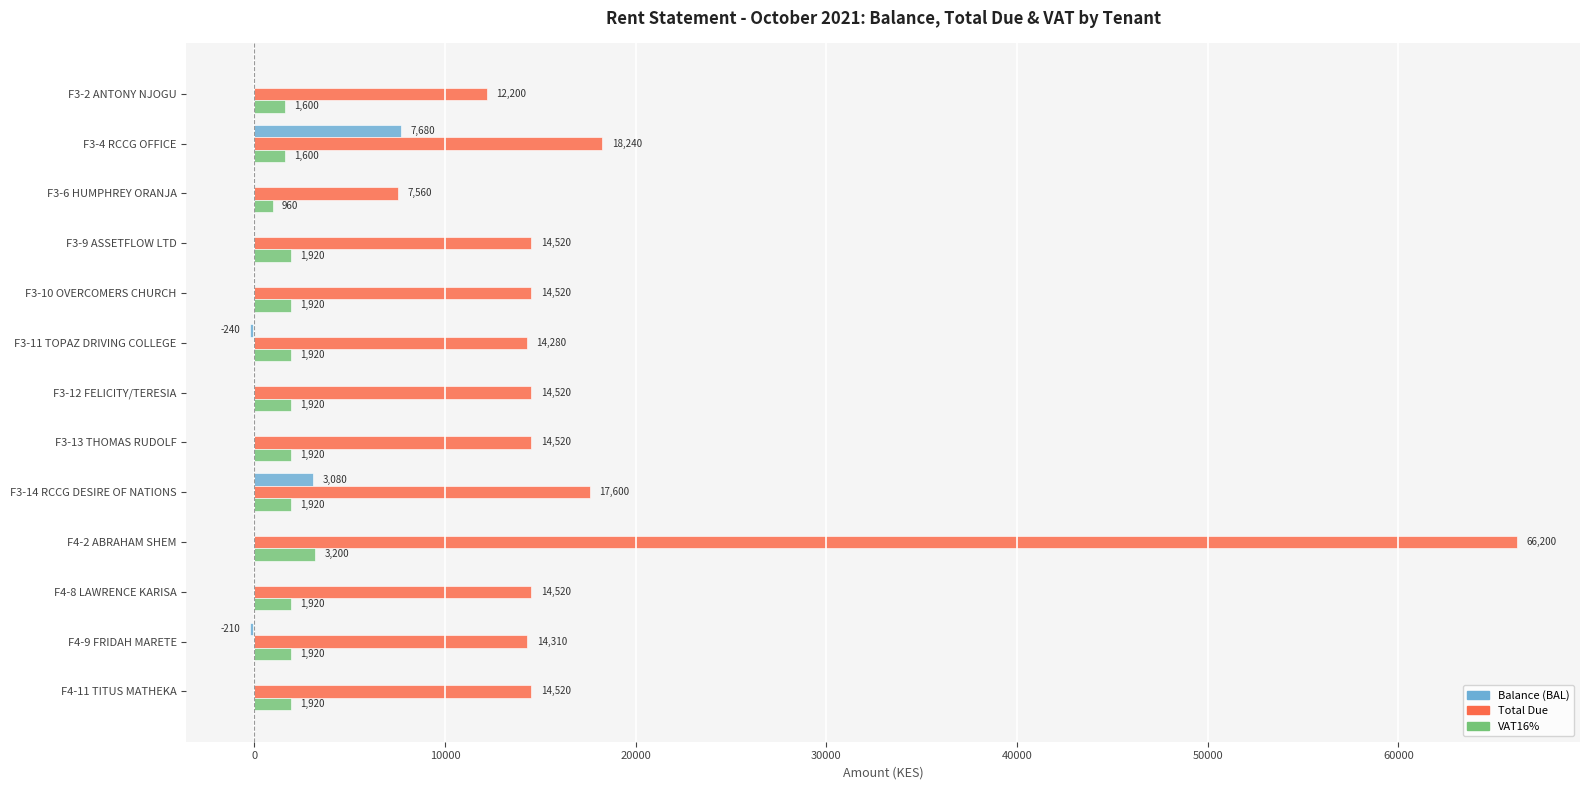

The Total Due series shows 2467 at F3-2 ANTONY NJOGU. True or false?

False